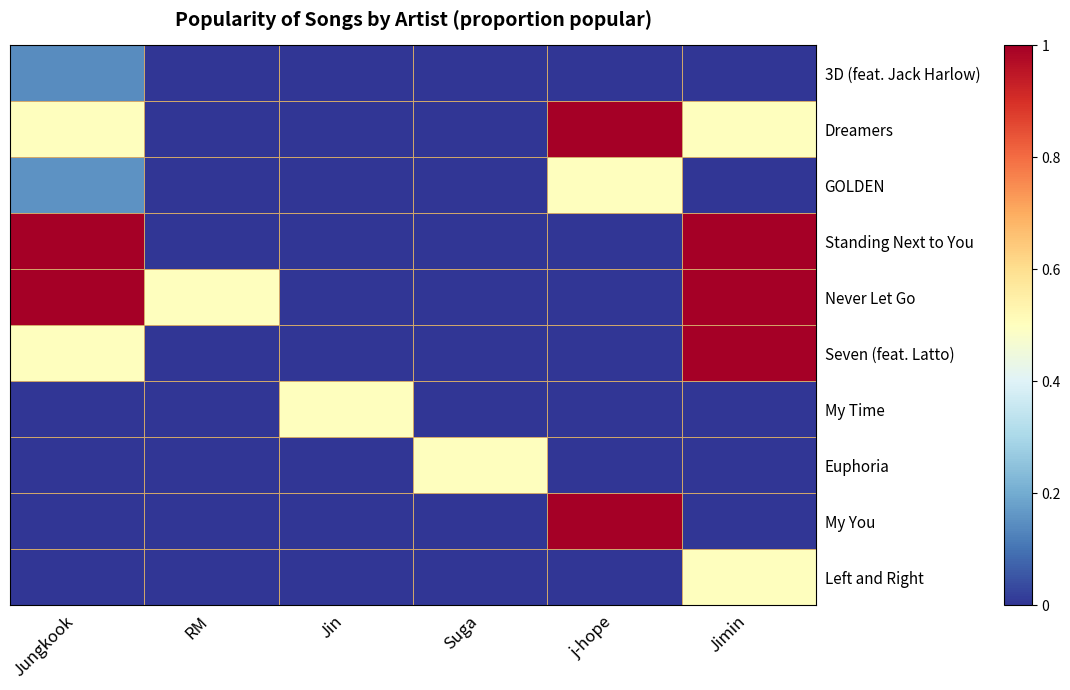

Rank the series by their maximum value, from highest to lowest.

Dreamers, Standing Next to You, Never Let Go, Seven (feat. Latto), My You, GOLDEN, My Time, Euphoria, Left and Right, 3D (feat. Jack Harlow)